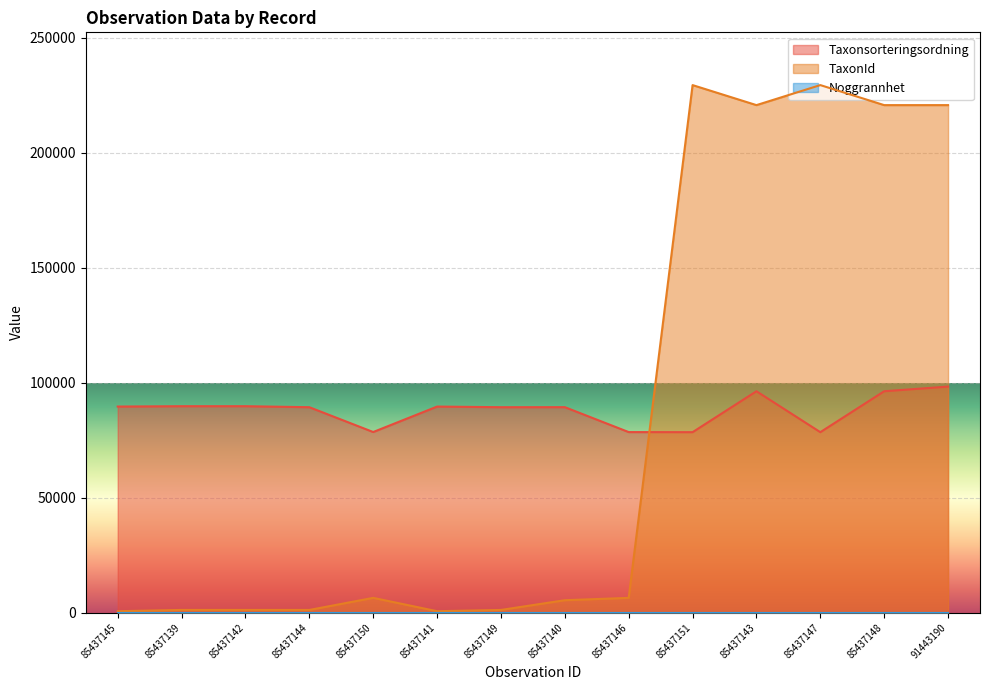

Which label corresponds to the largest value in the chart?

85437151